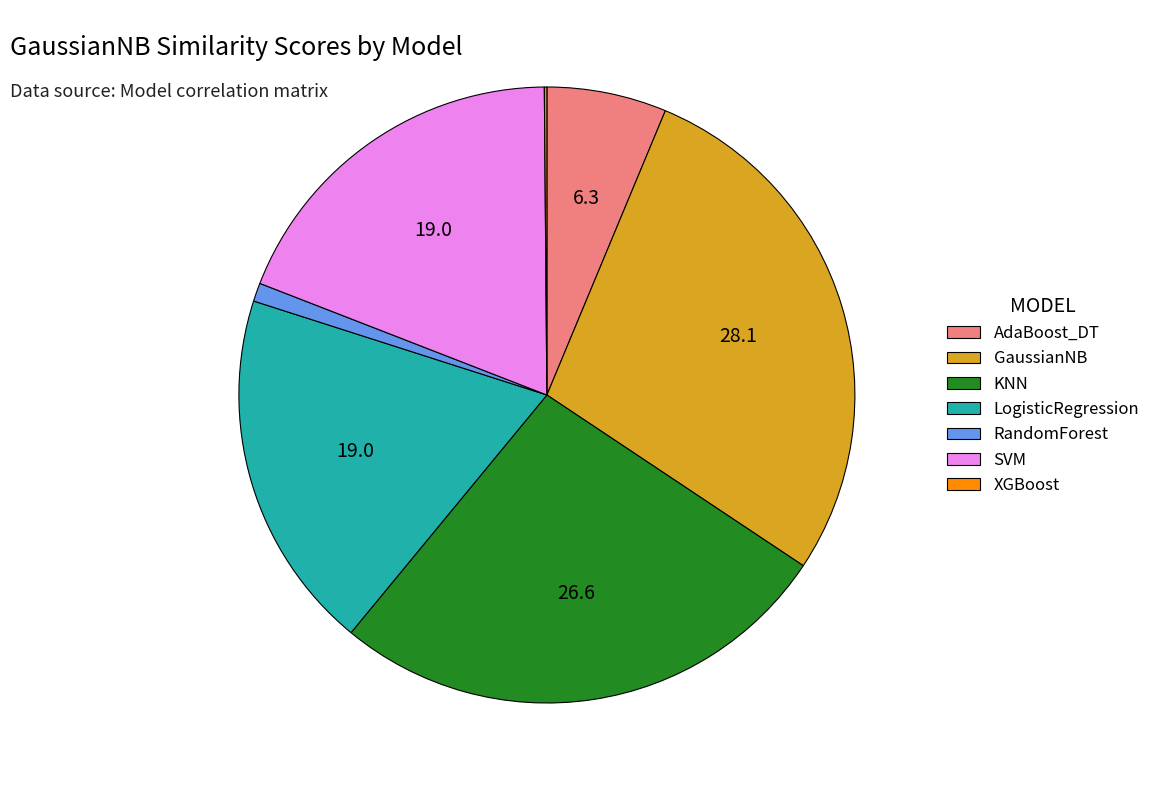

Combined, do AdaBoost_DT and LogisticRegression account for over 50%?

No